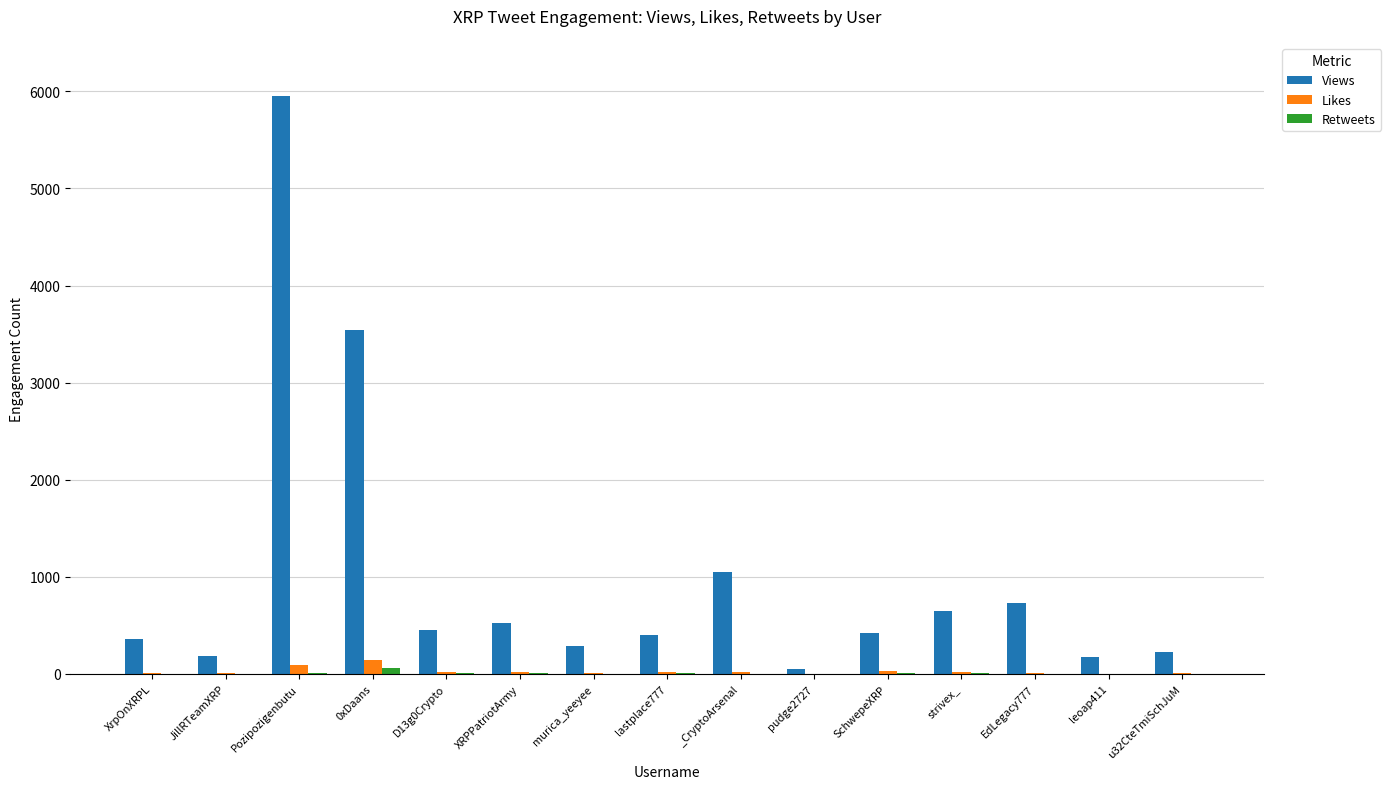

What is the difference between the Views values at EdLegacy777 and D13g0Crypto?

279